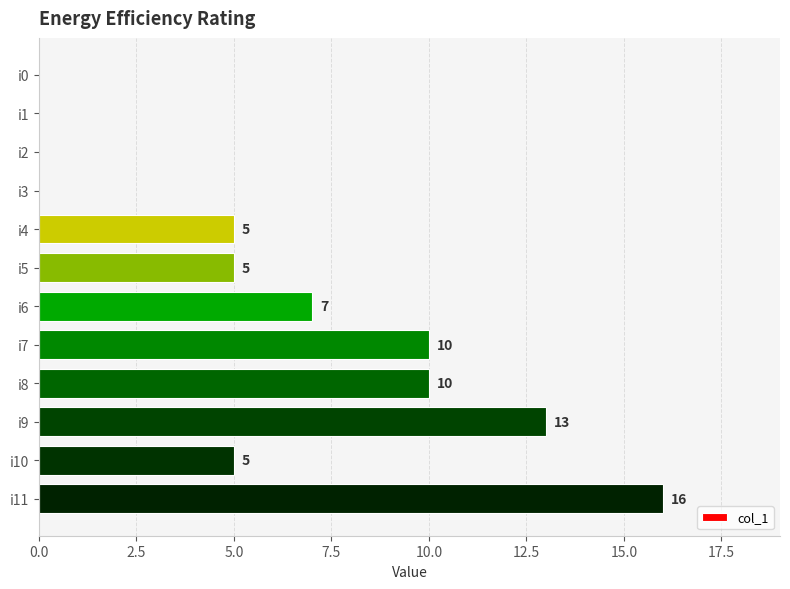

True or false: the data shows -10 at i2.

False